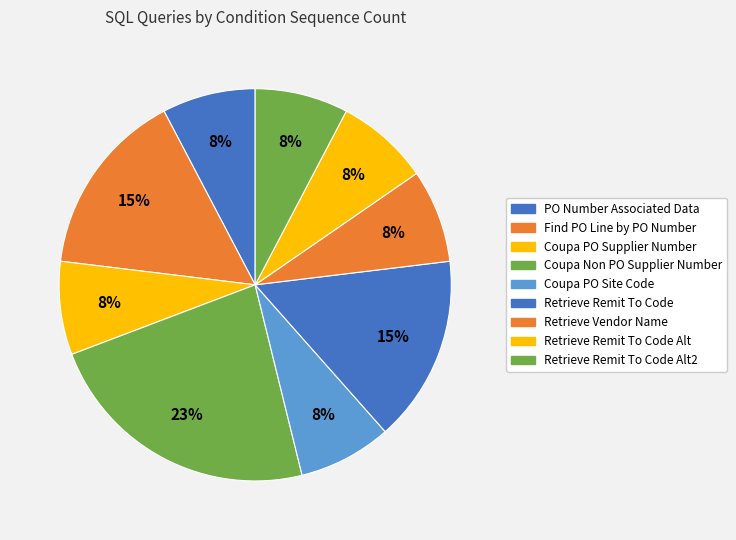

Which category has the smallest portion of the pie?

PO Number Associated Data